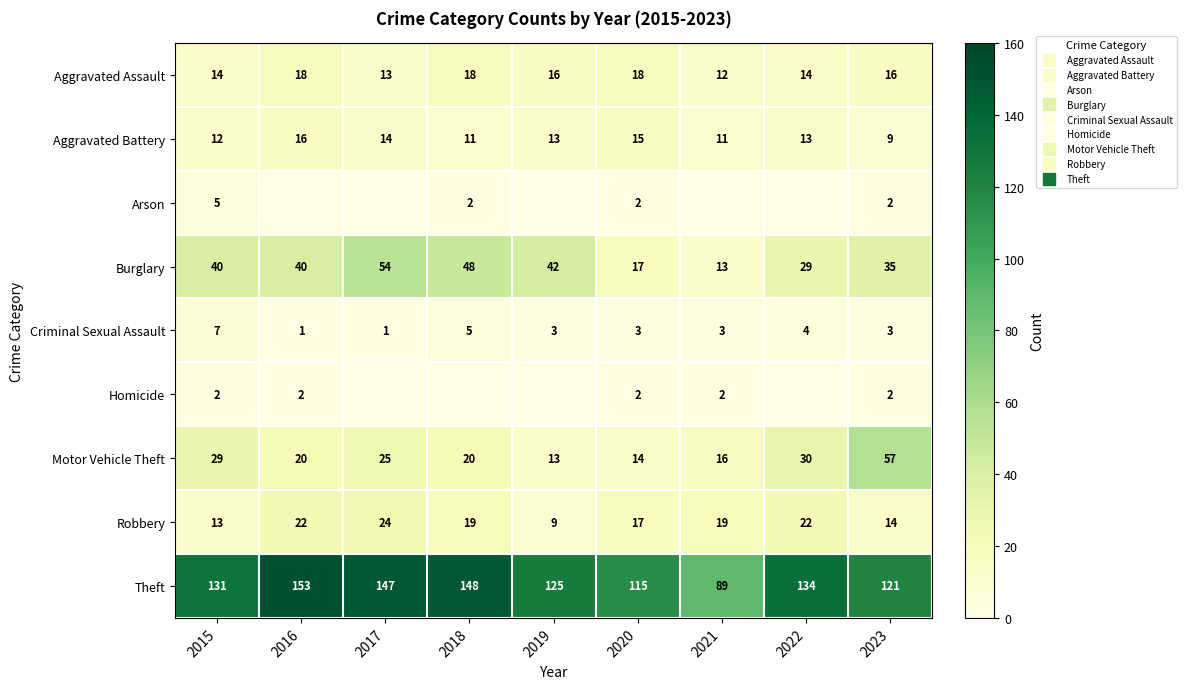

How many data points in Aggravated Assault are above 16?

3